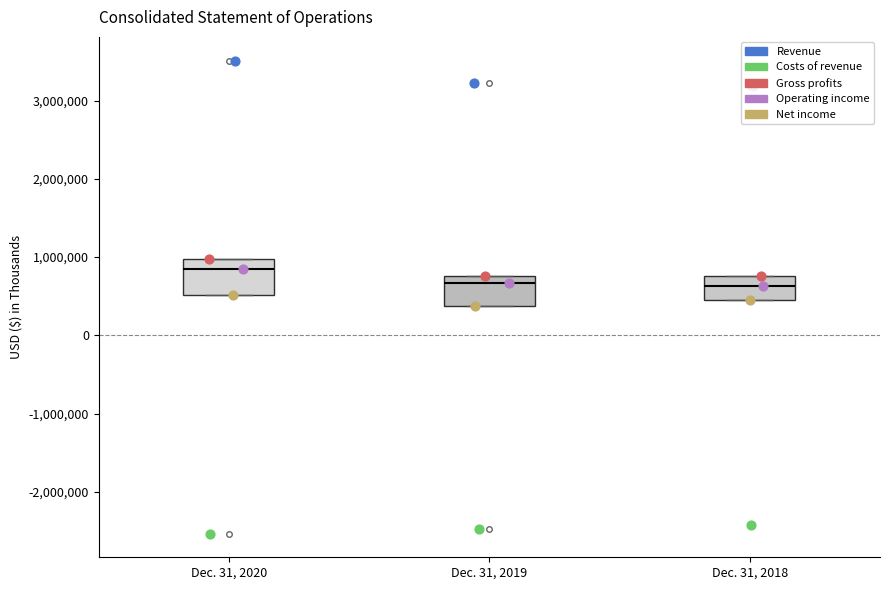

Which box's median line is the highest?

Dec. 31, 2020